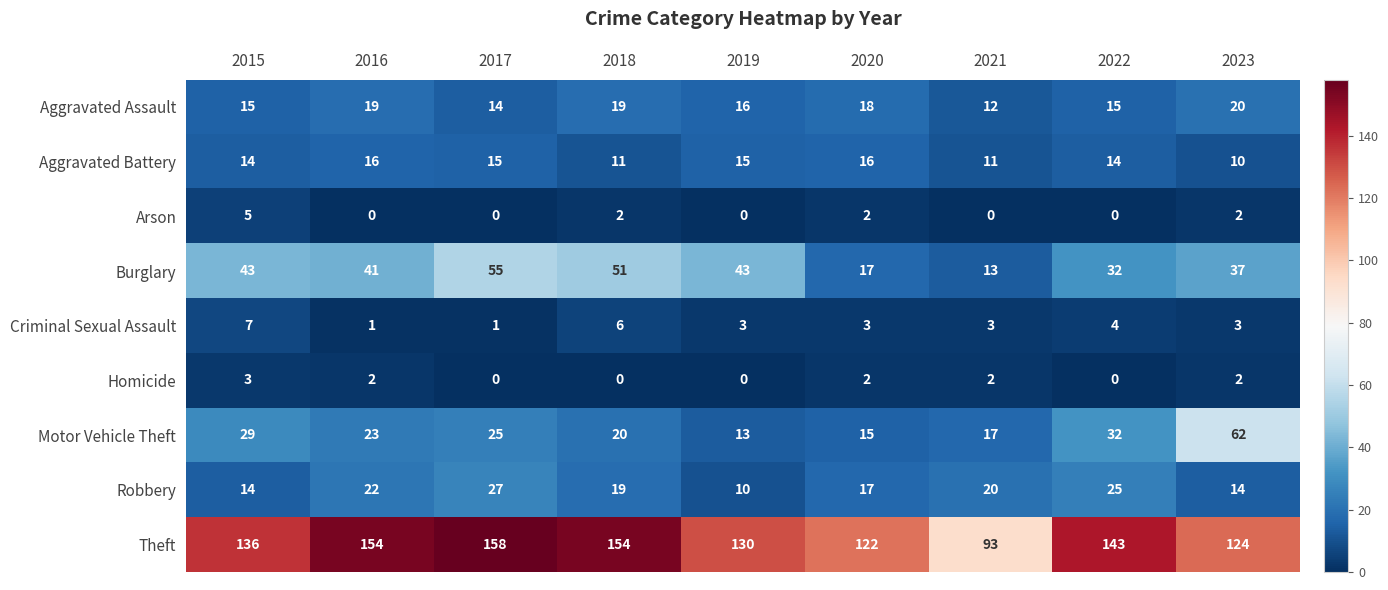

What is the spread (max minus min) of values at 2022?

143